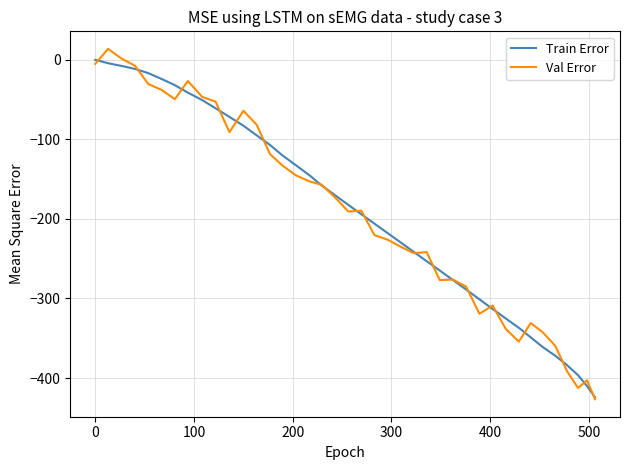

True or false: Val Error has more than 0 points higher than both neighbors.

True